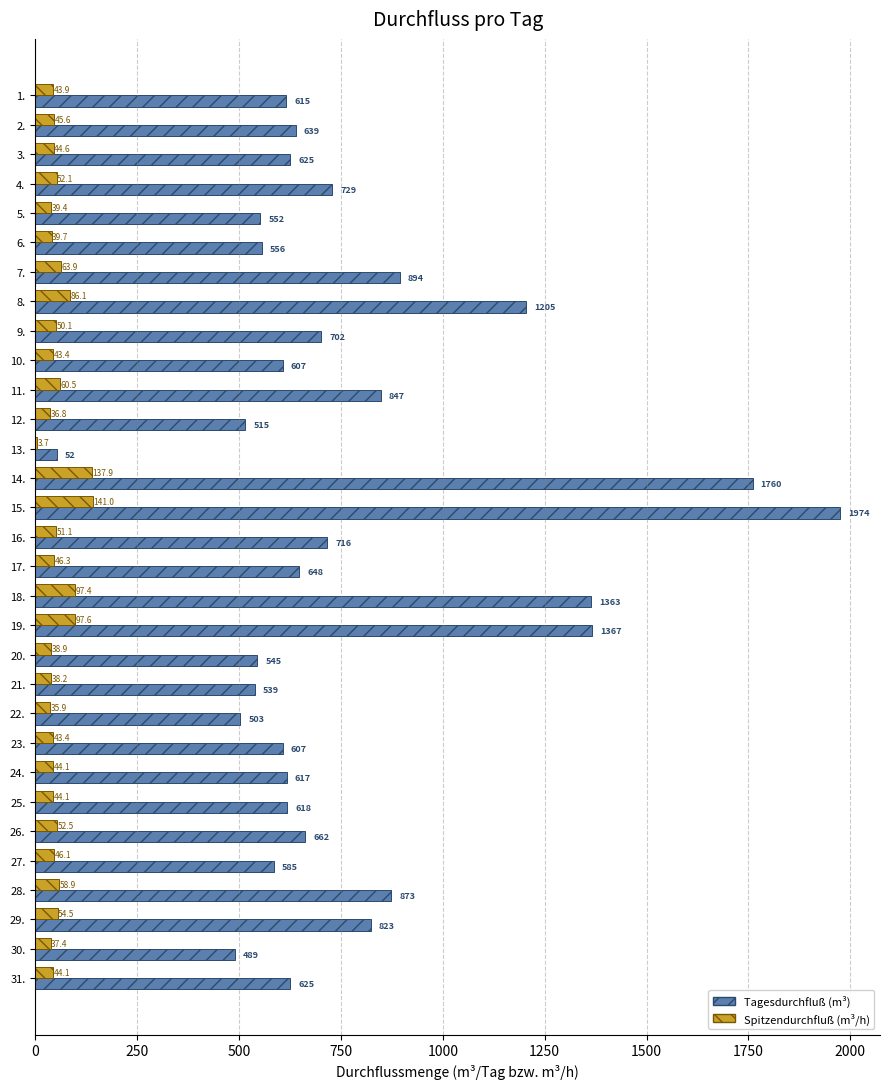

At which category is the sum across all series the highest?

15.